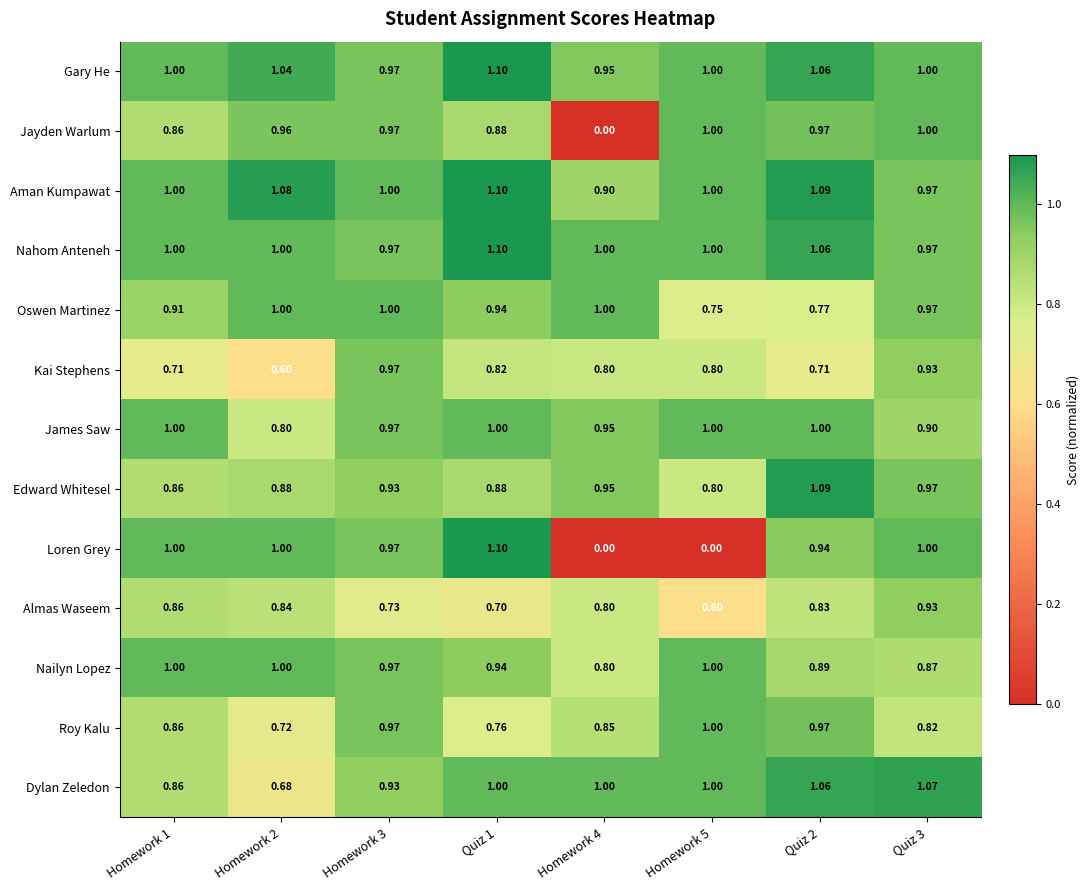

Is the value of Almas Waseem at Homework 3 greater than the value of Gary He at Homework 4?

No